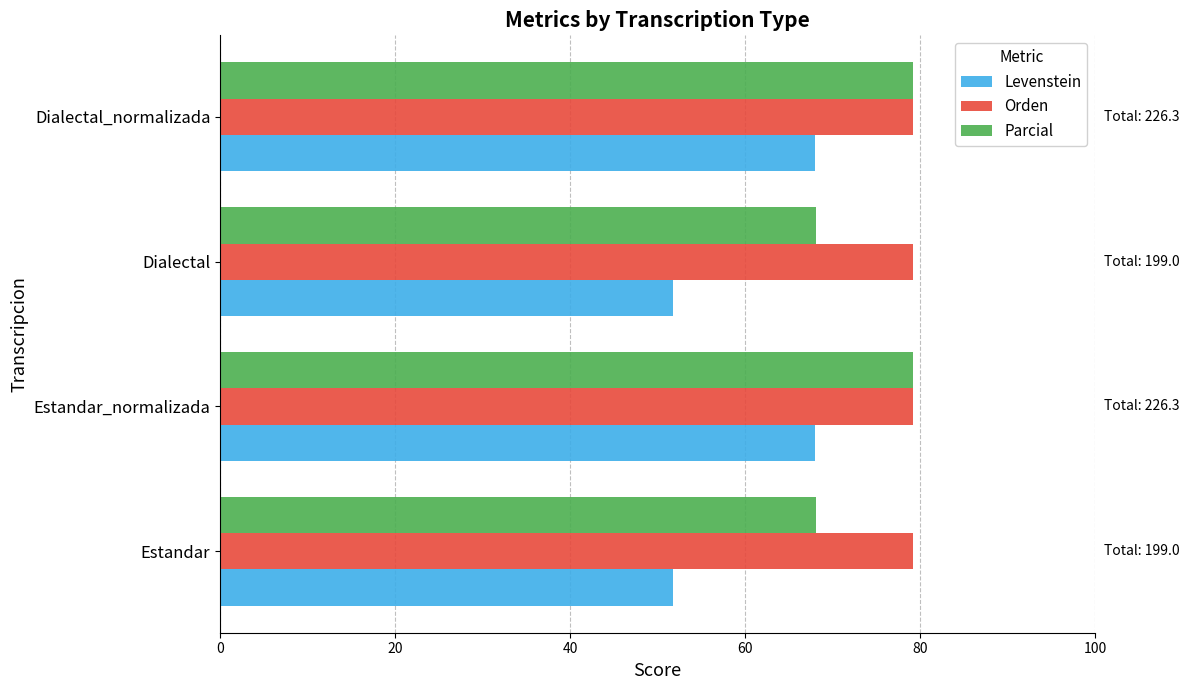

What is the approximate value of Levenstein at Estandar?

51.7